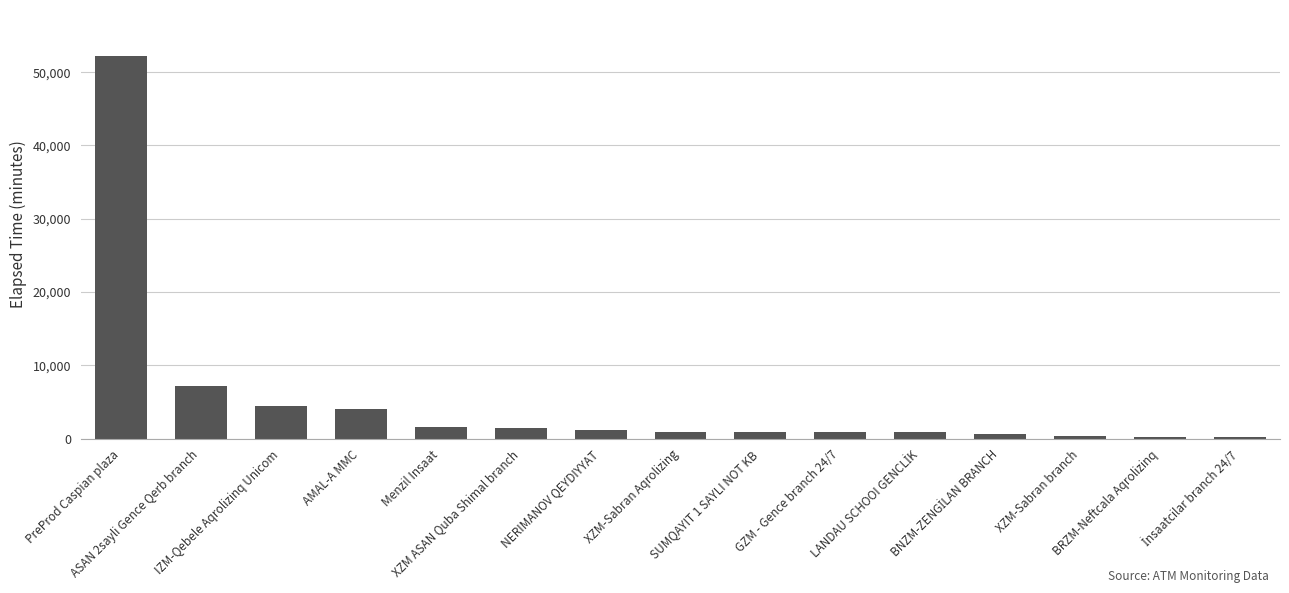

What is the difference between the second highest and minimum values?

6944